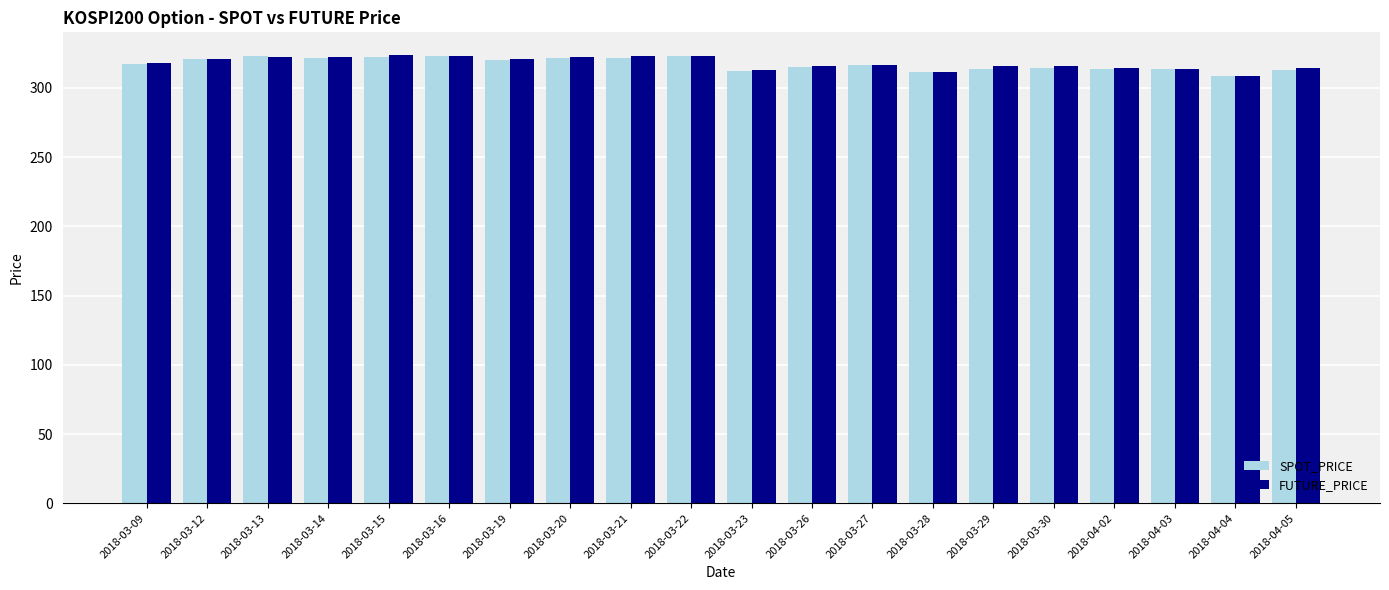

What is the total value across all series at 2018-04-02?

628.6